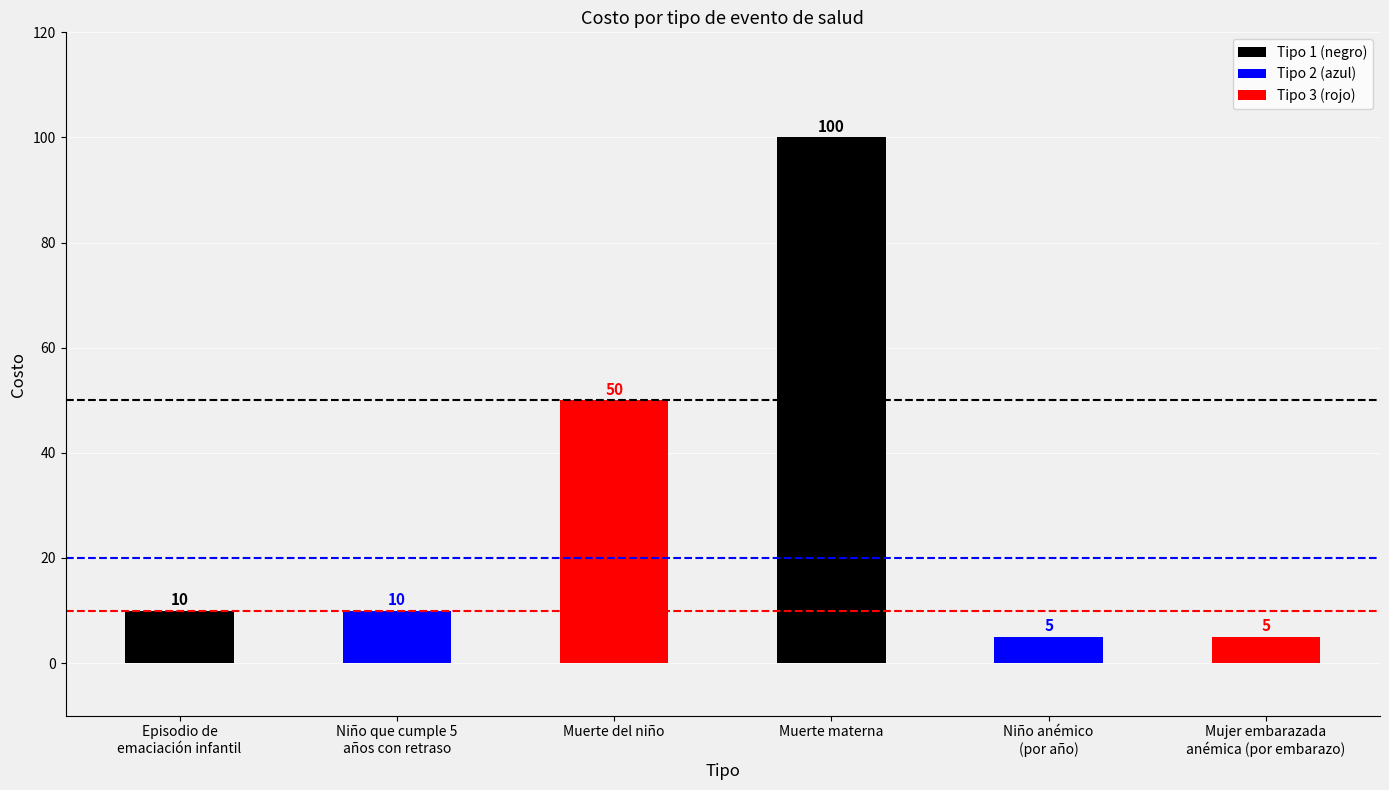

What is the average value?

30